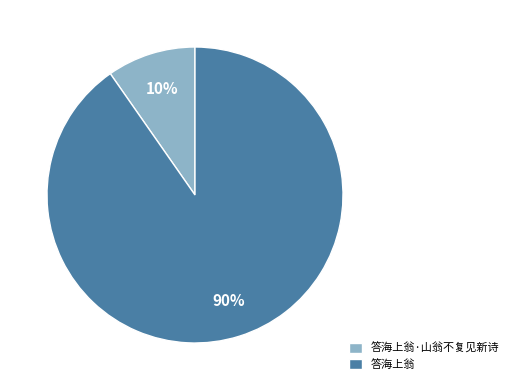

What is the largest slice in the pie chart?

答海上翁